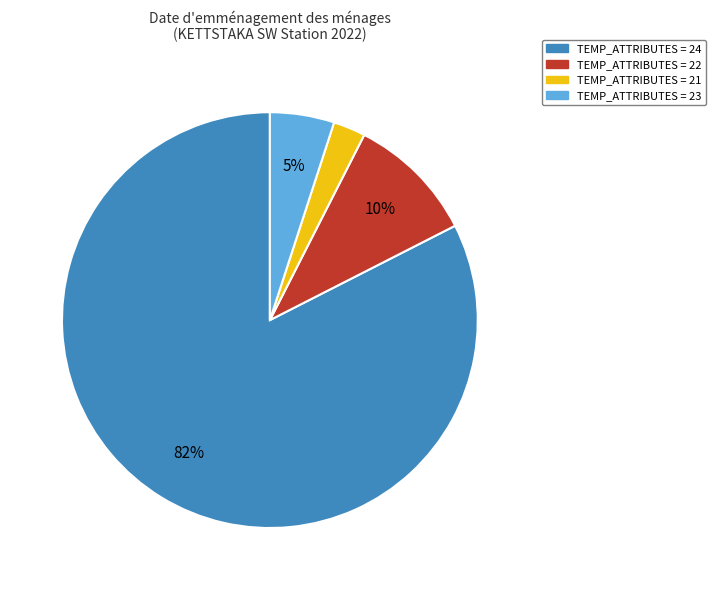

To the nearest percent, what is the average slice percentage?

25%